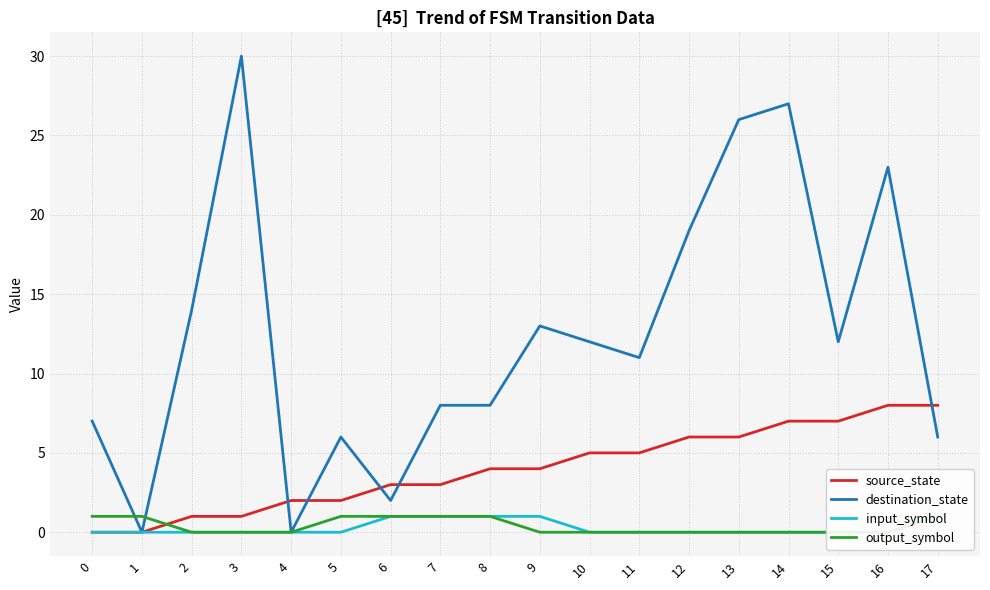

Is the value of output_symbol at 12 greater than the value of input_symbol at 13?

No